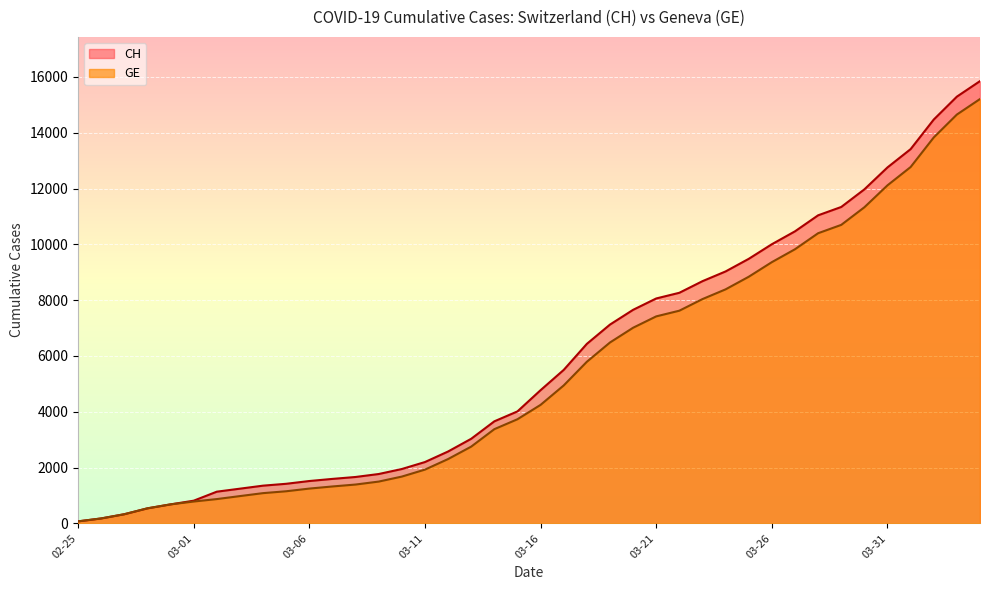

At which category is the sum across all series the highest?

2020-04-04